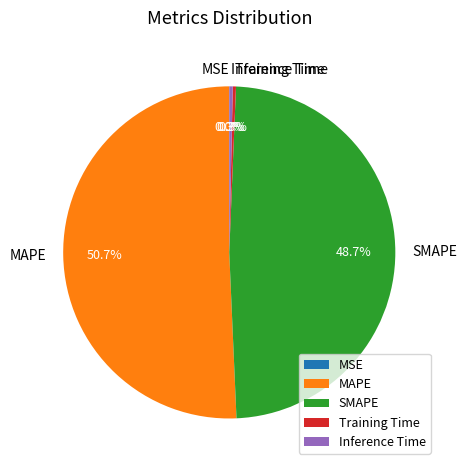

Does any single category account for the majority?

Yes